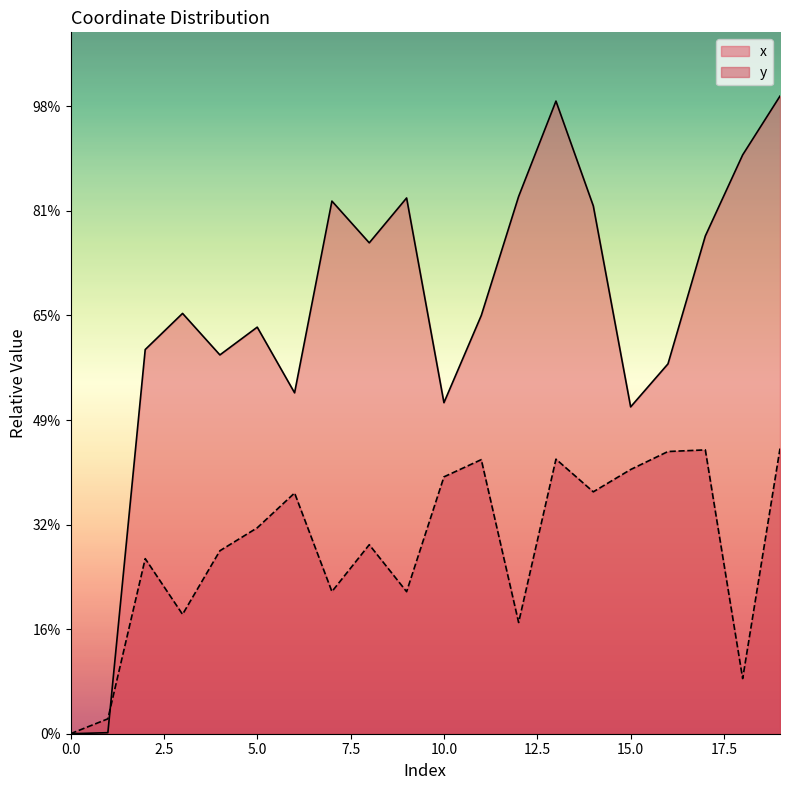

What are all the series names shown in the legend?

x, y